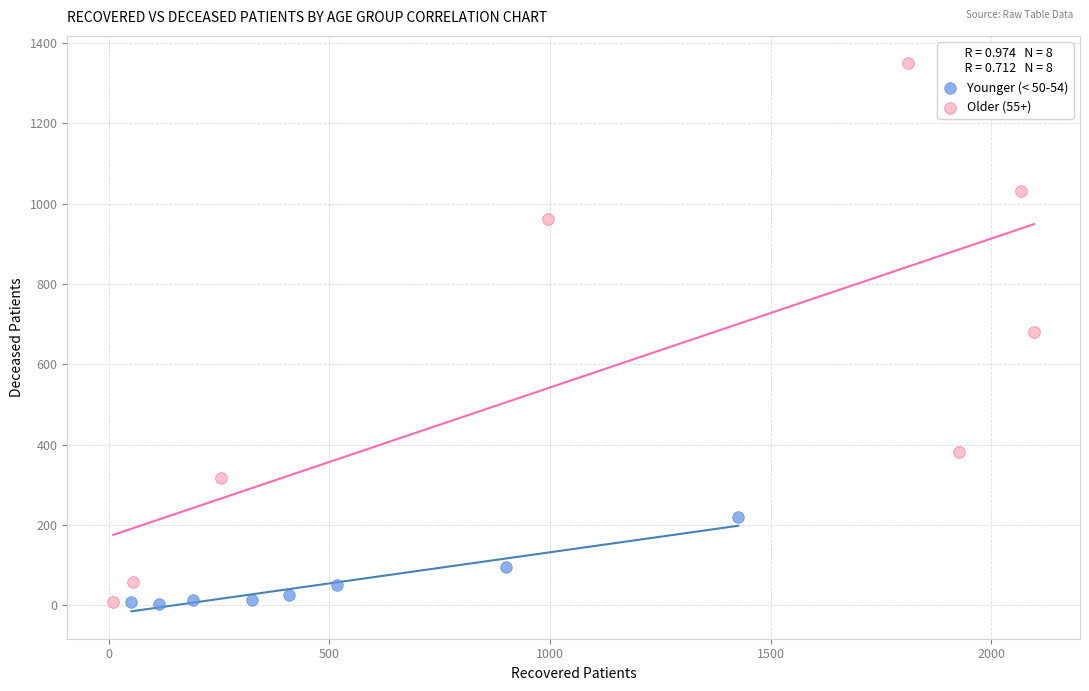

Which series reaches the maximum Y coordinate?

Older (55+)